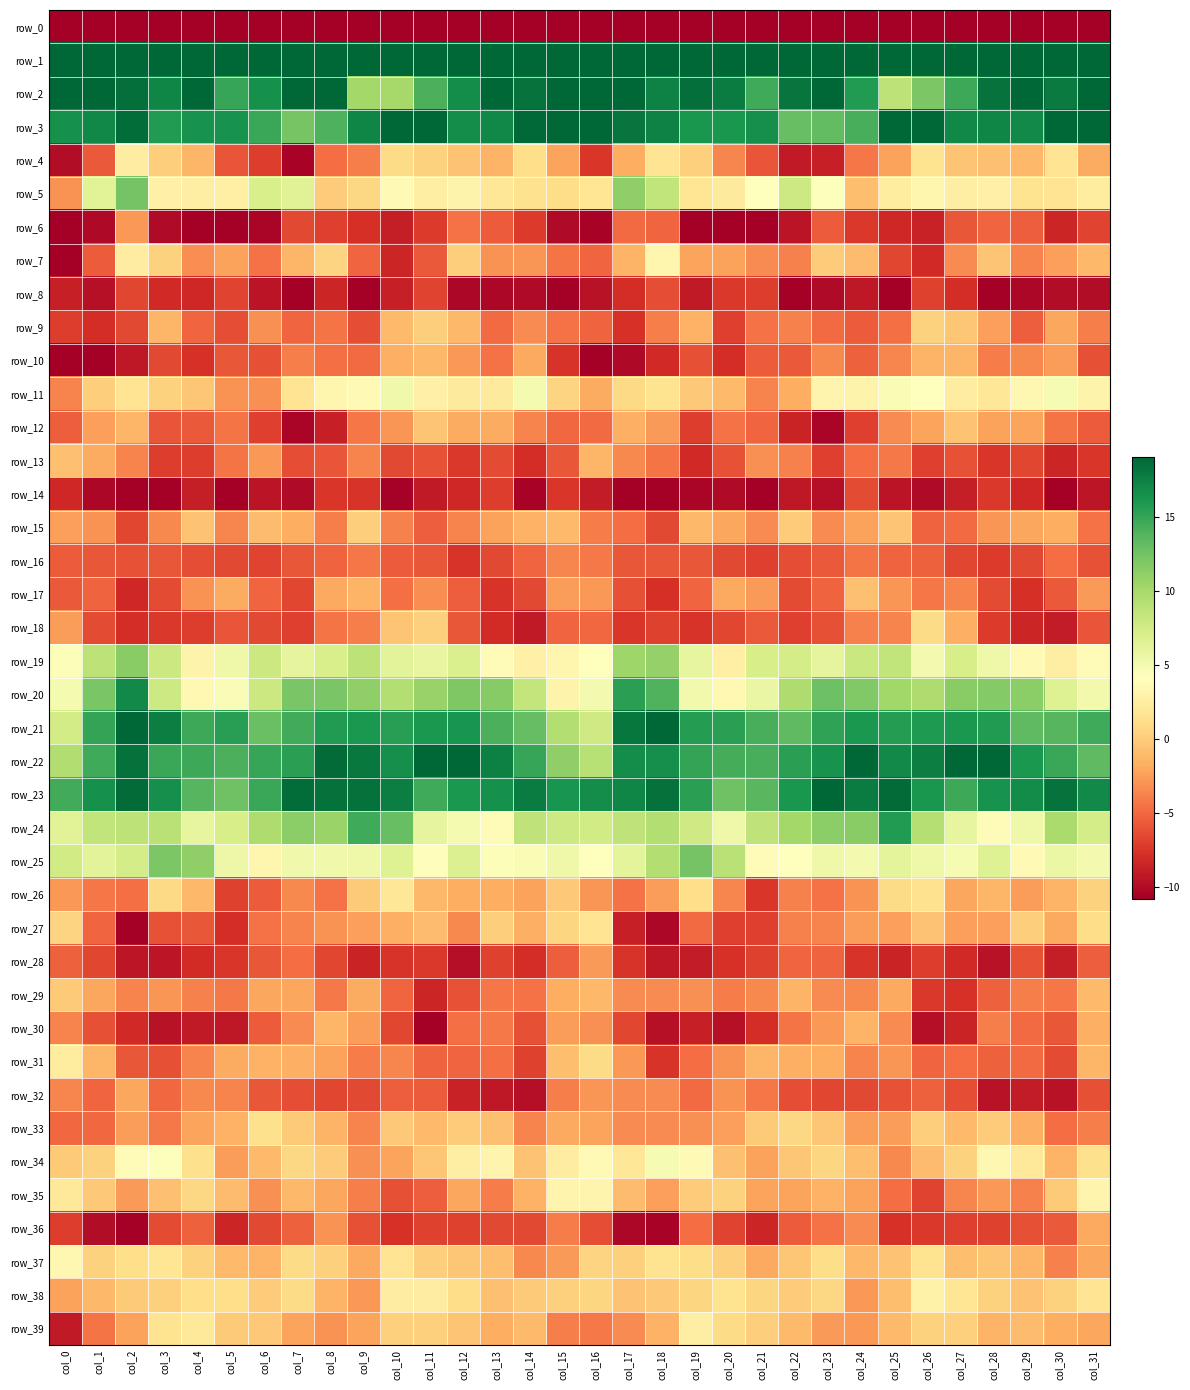

Which series changed the most between col_2 and col_18?

row_5